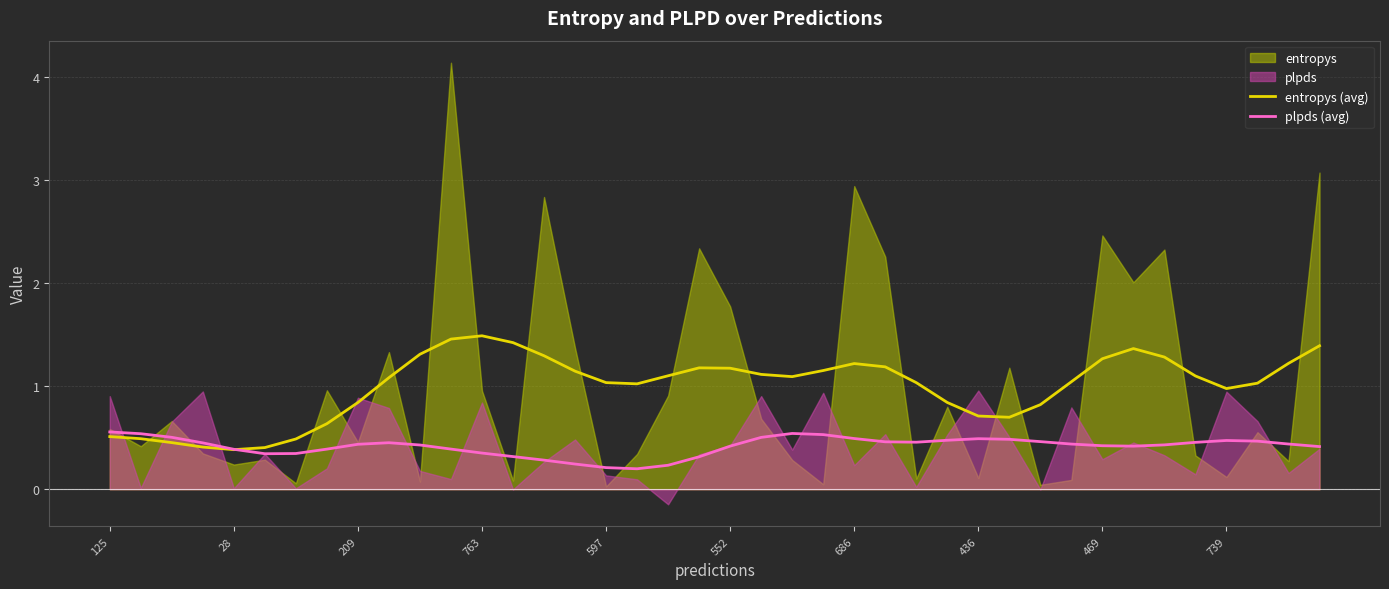

Which series has the largest total across all categories?

entropys (avg)